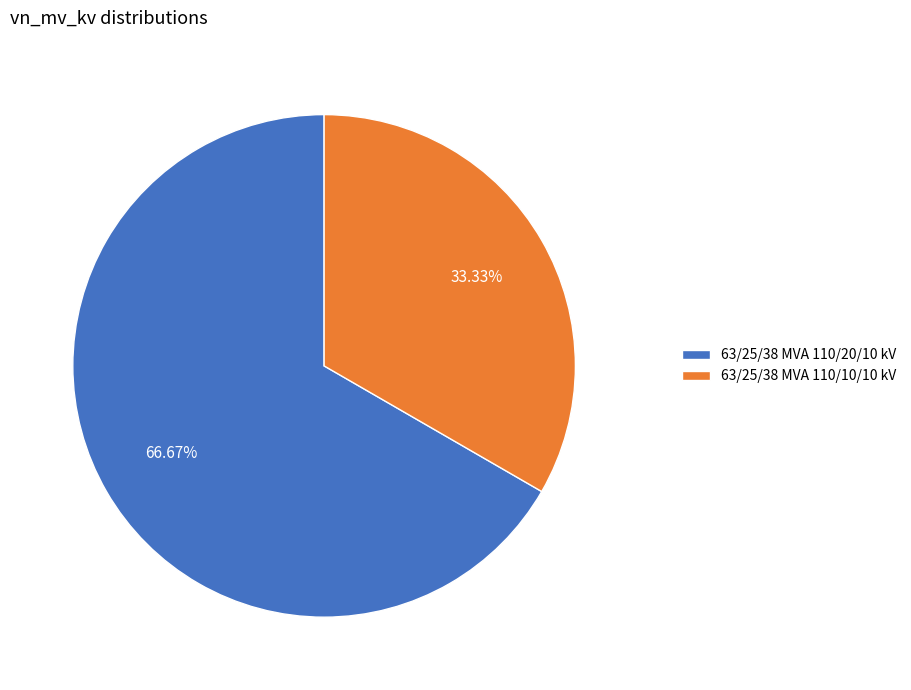

To the nearest percent, what percentage of the pie is 63/25/38 MVA 110/20/10 kV?

67%